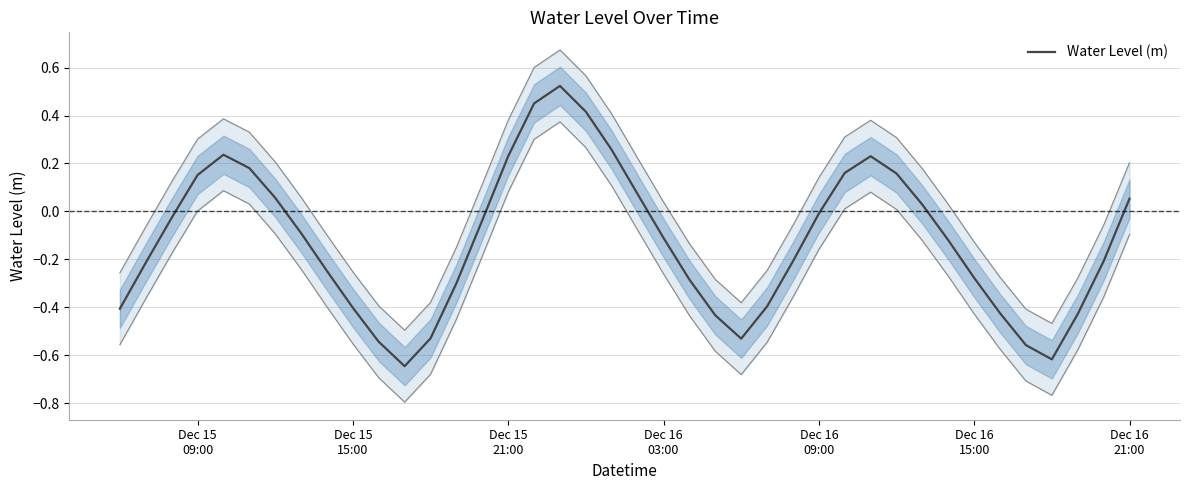

How many data points are above 0?

15